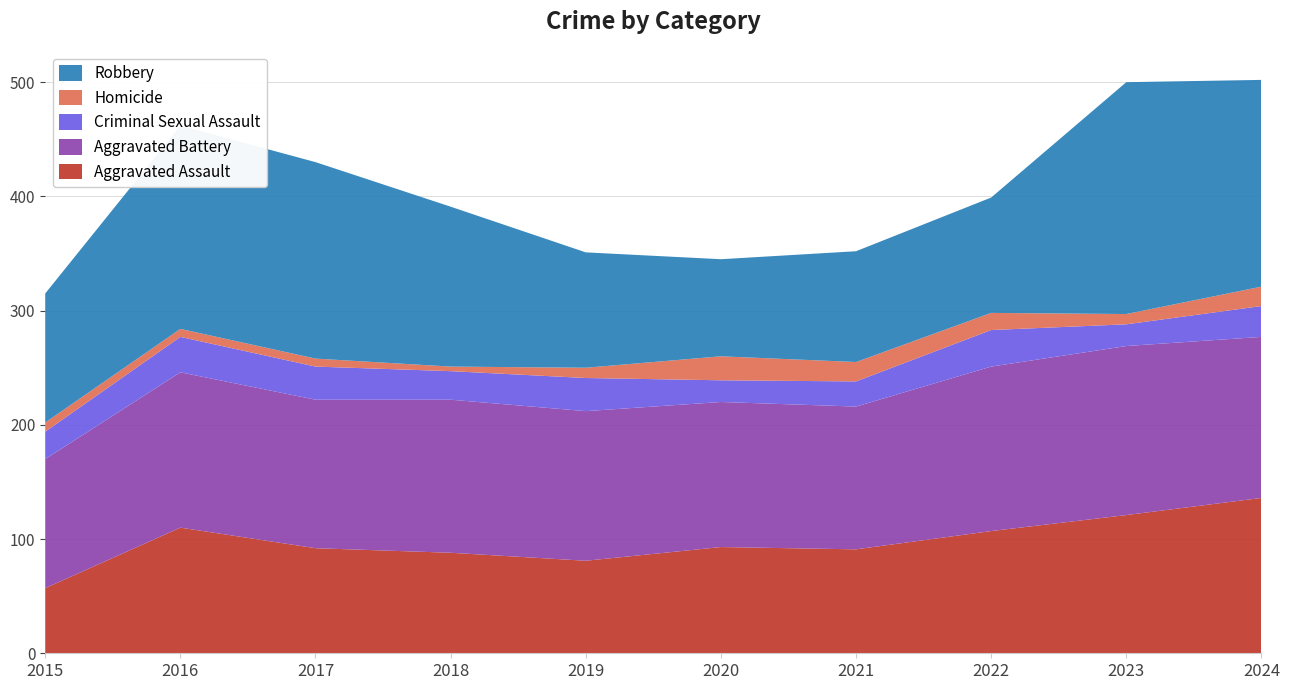

Reading right to left, transcribe all the data shown in this chart.

Aggravated Assault: 2024=136	2023=121	2022=107	2021=91	2020=93	2019=81	2018=88	2017=92	2016=110	2015=57
Aggravated Battery: 2024=141	2023=148	2022=144	2021=125	2020=127	2019=131	2018=134	2017=130	2016=136	2015=113
Criminal Sexual Assault: 2024=27	2023=19	2022=32	2021=22	2020=19	2019=29	2018=25	2017=29	2016=31	2015=24
Homicide: 2024=17	2023=9	2022=15	2021=17	2020=21	2019=9	2018=4	2017=7	2016=7	2015=8
Robbery: 2024=181	2023=203	2022=101	2021=97	2020=85	2019=101	2018=140	2017=172	2016=178	2015=113